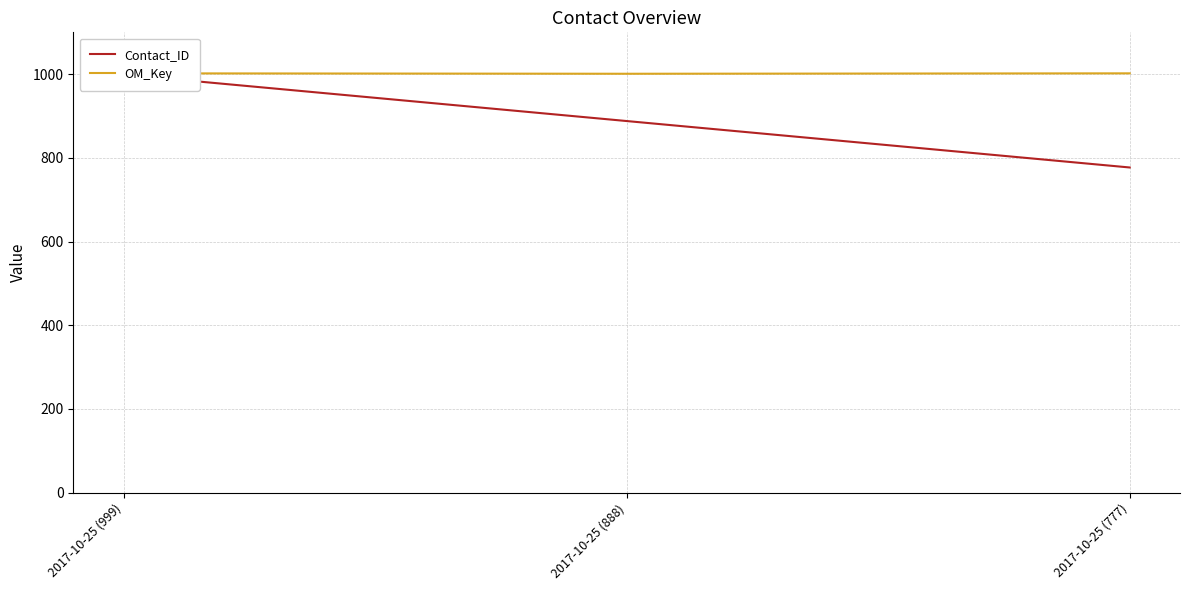

What is the difference between the second highest and minimum values in the OM_Key series?

1